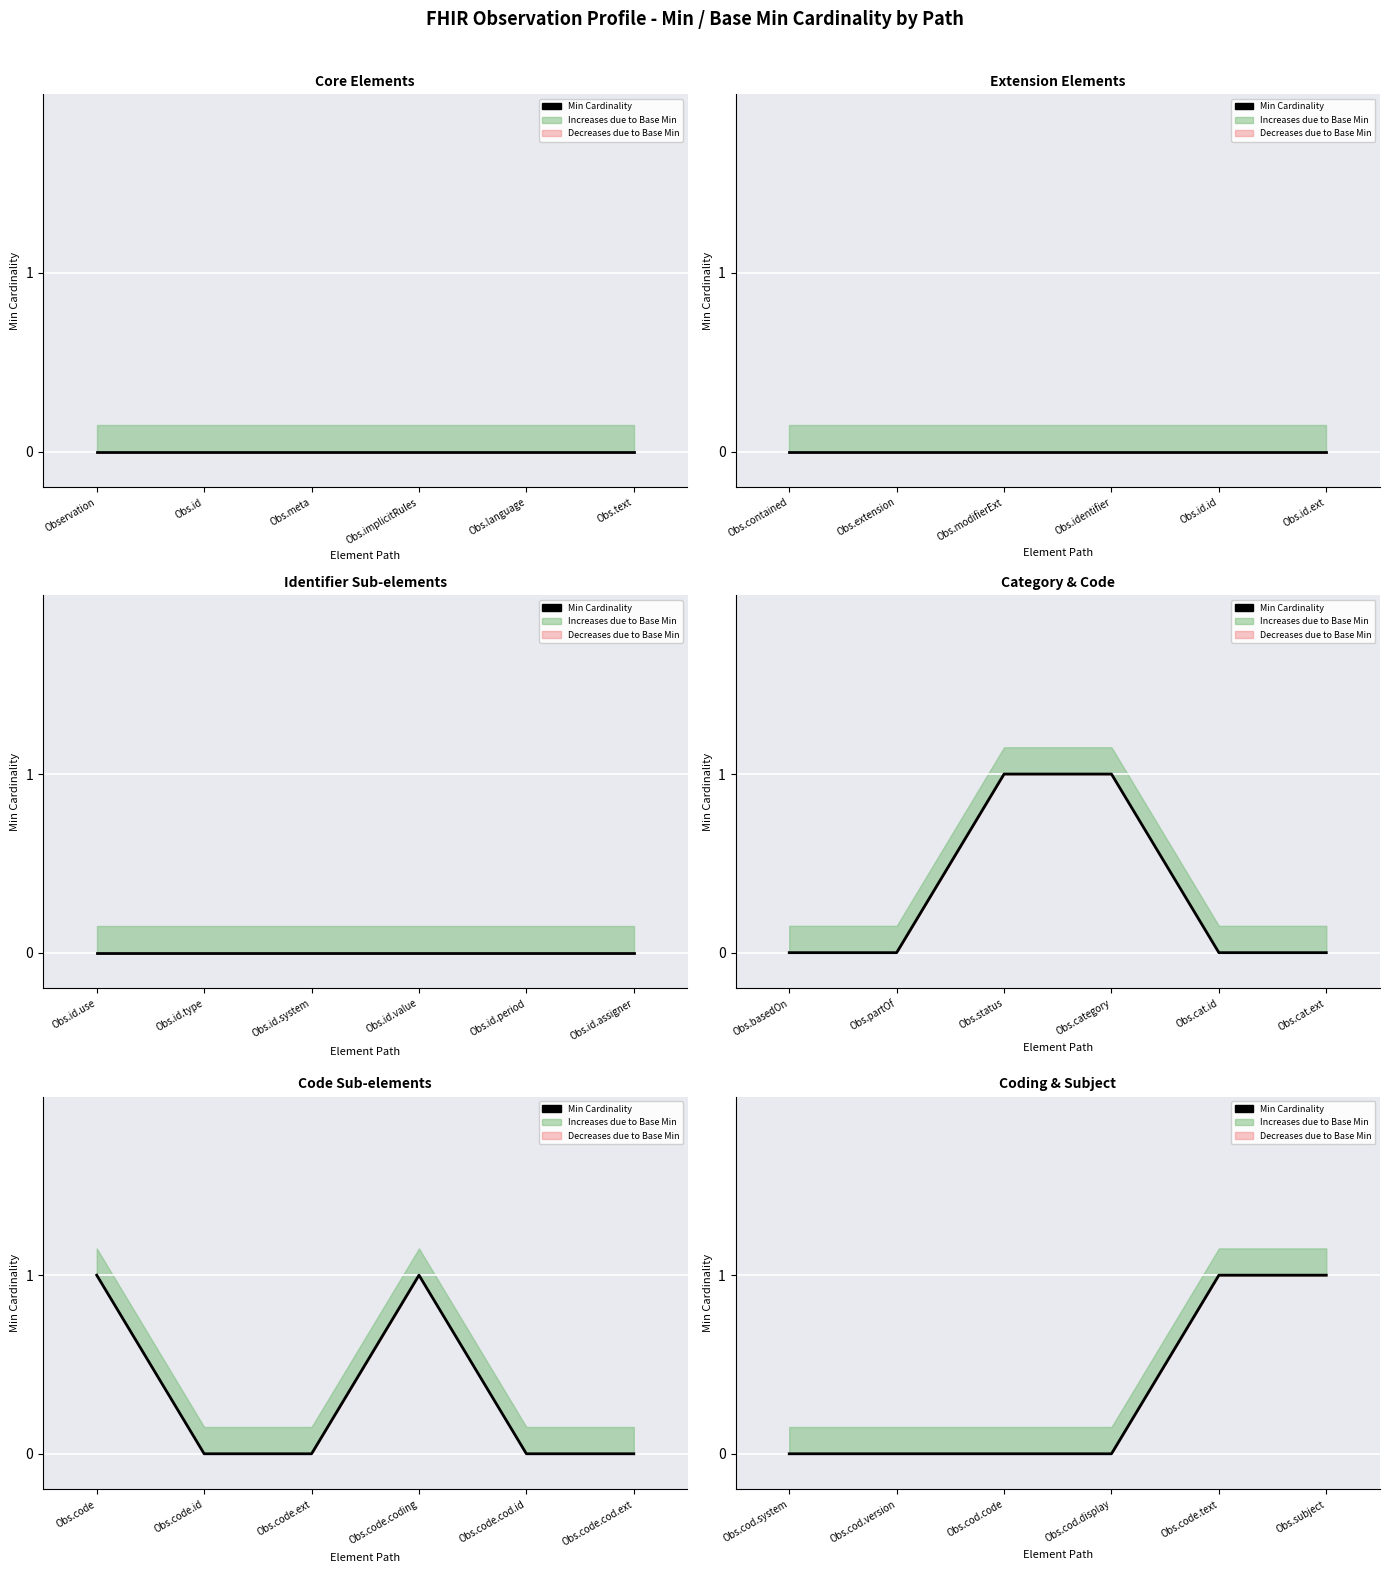

The chart shows a value of 1 at Obs.cod.version. True or false?

False